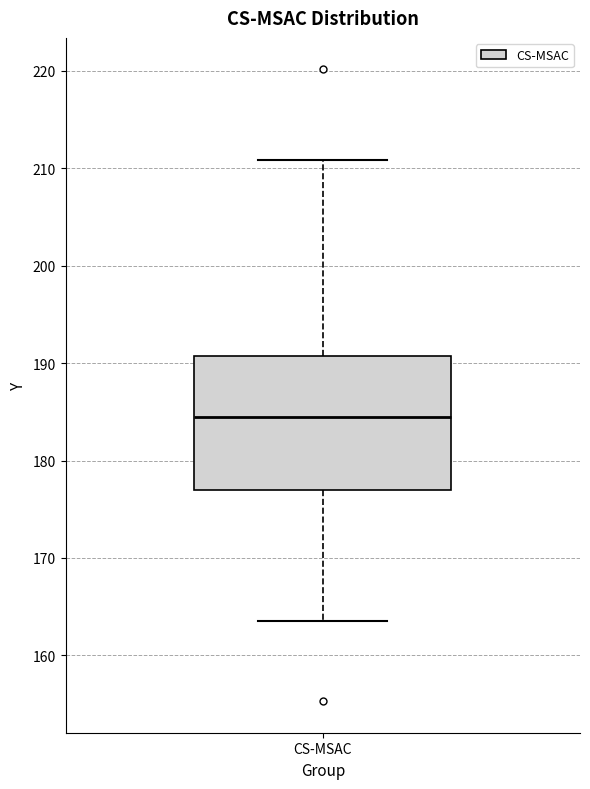

Read this box plot against the y-axis: the position of the median line, the range covered by the box, and the ends of both whiskers. The values are not printed on the chart, so give them approximately, as read against the axis.

median 184, box 177 to 191, whiskers 164 to 211